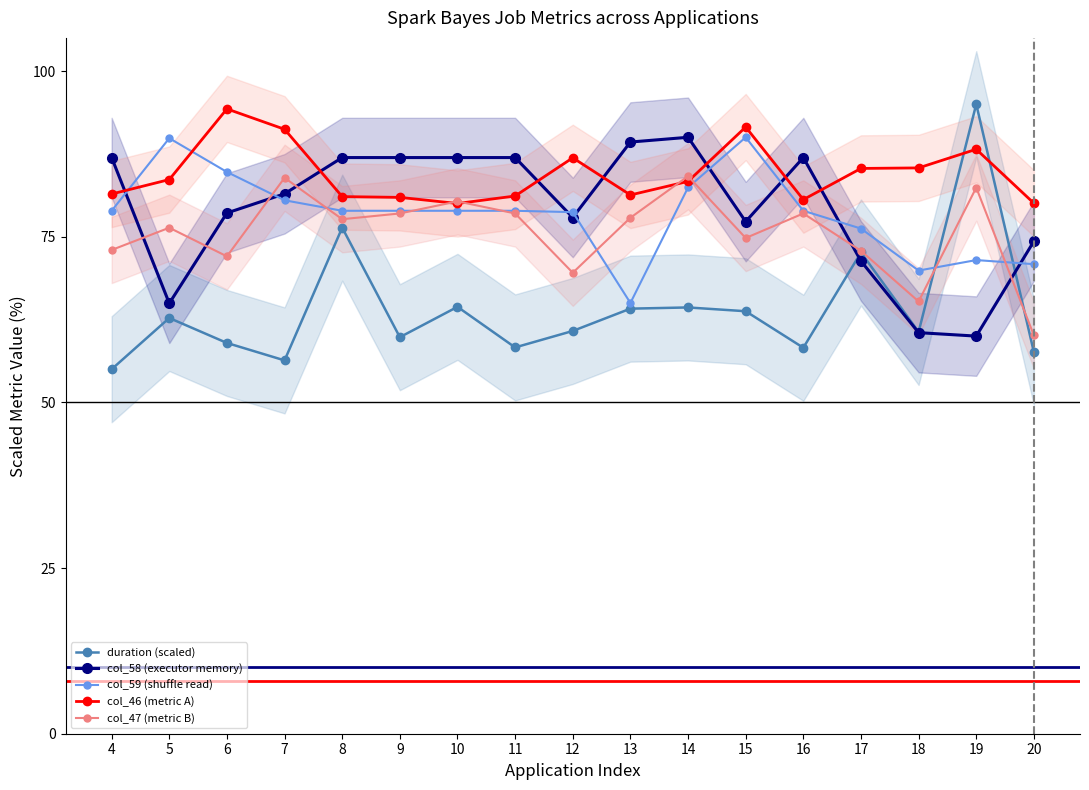

Which category has the lowest value in the col_46 (metric A) series?

10